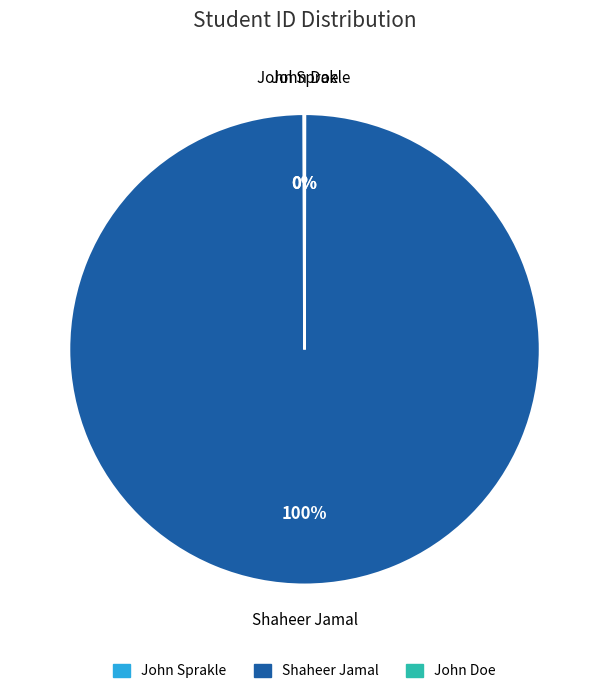

Is it true that Shaheer Jamal is 100% of the pie?

True